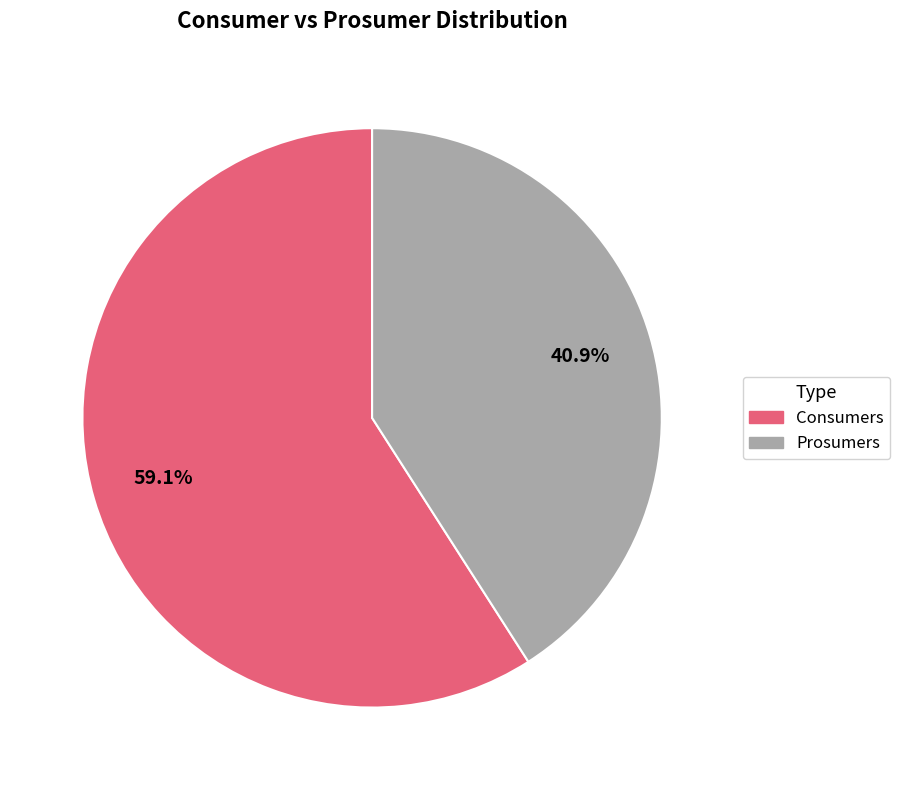

To the nearest percent, what is the difference between the Prosumers and Consumers slice percentages?

18%